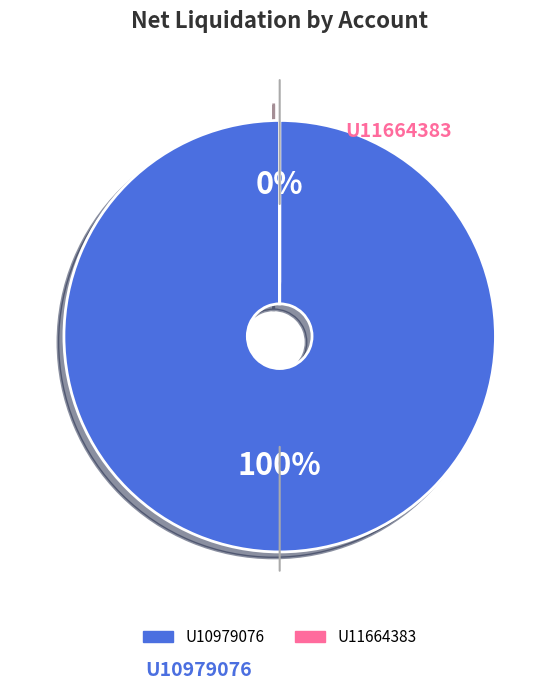

Count the number of slices in the pie.

2